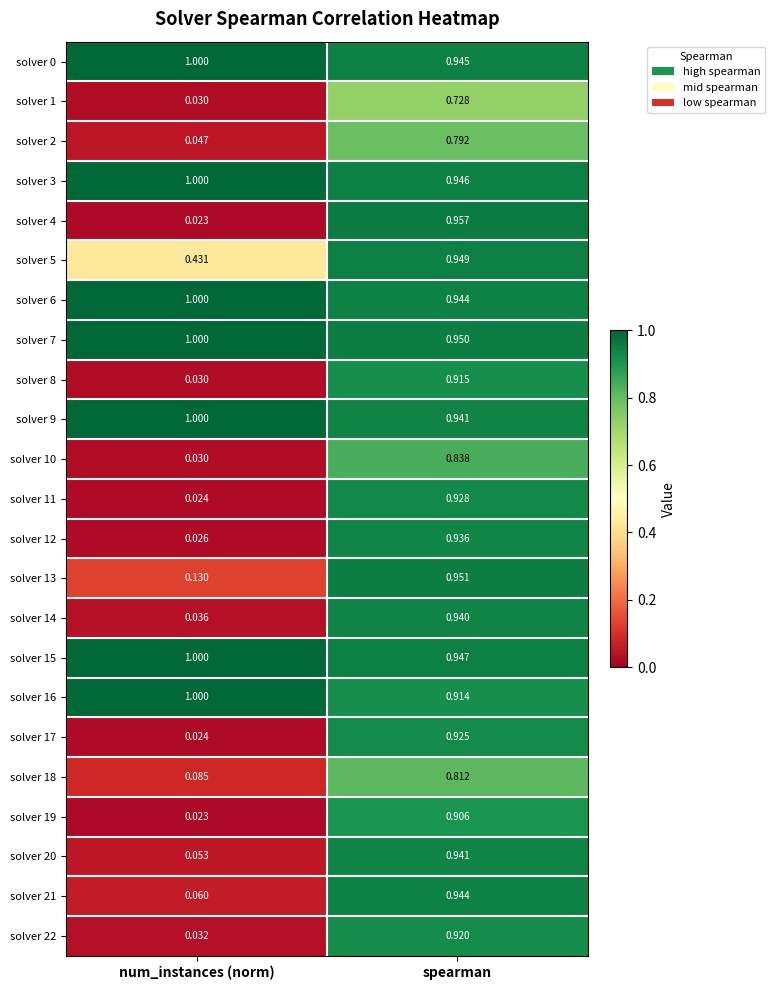

Is the value of solver 0 at spearman greater than the value of solver 11 at spearman?

Yes